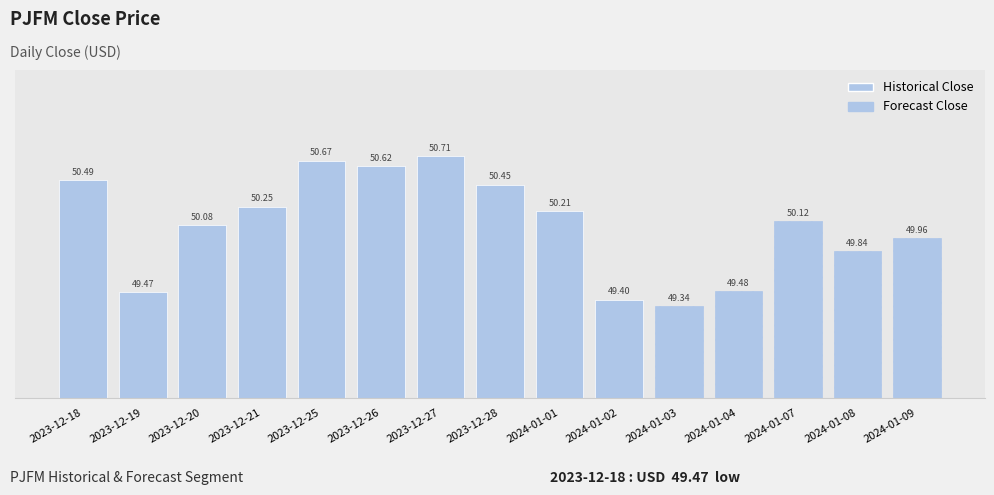

Is it true that the value at 2024-01-01 is 50.2?

True